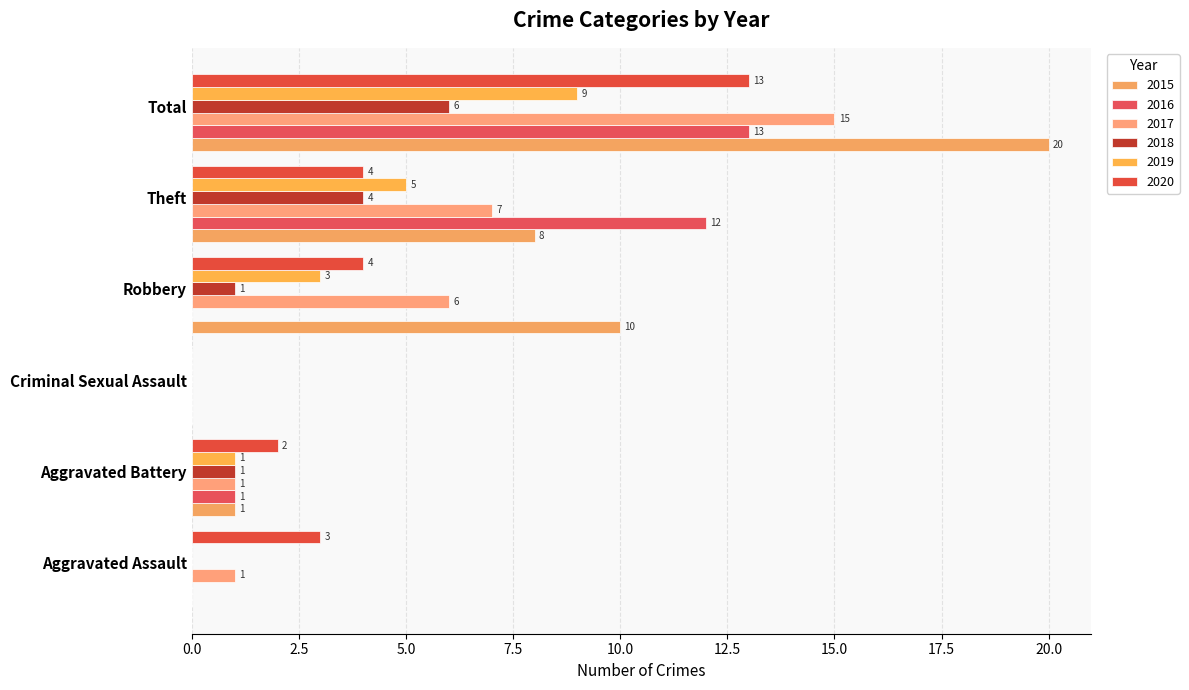

Which series has the widest spread of values?

2015